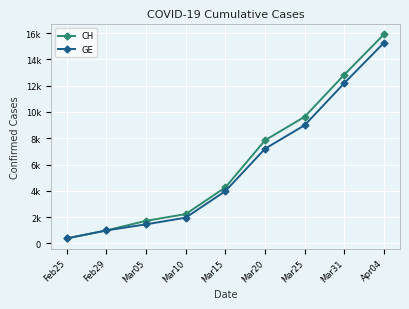

Rank the series by their average value, from highest to lowest.

CH, GE